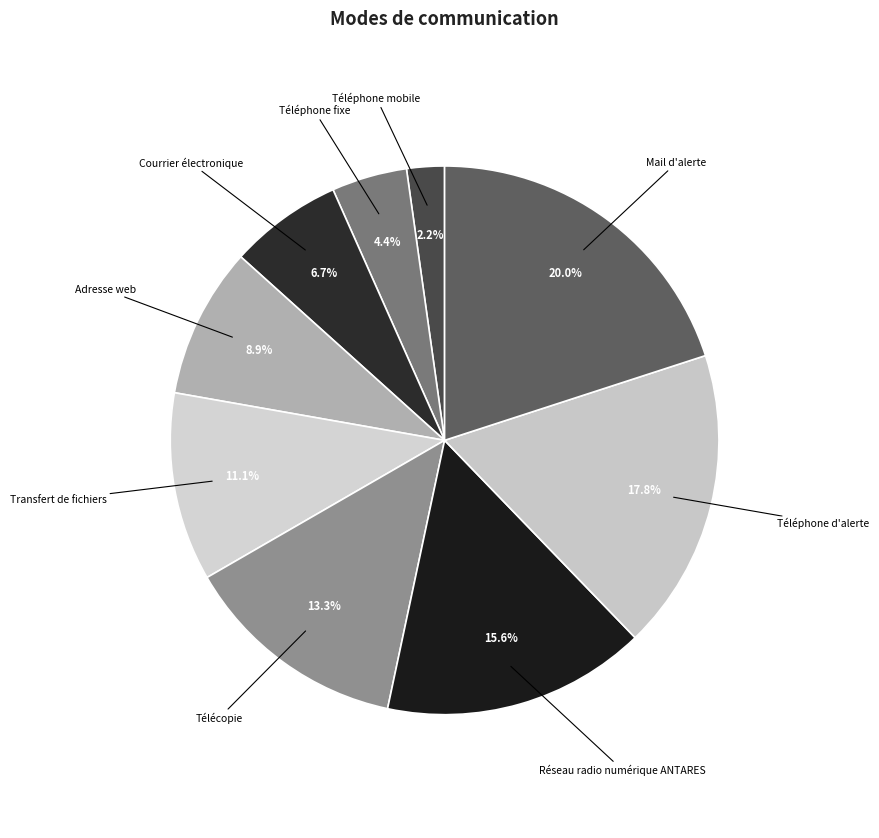

Is it true that Transfert de fichiers is 19% of the pie?

False